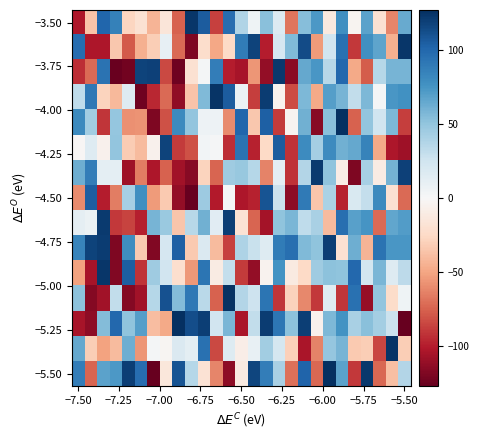

What is the maximum value shown in the chart?

127